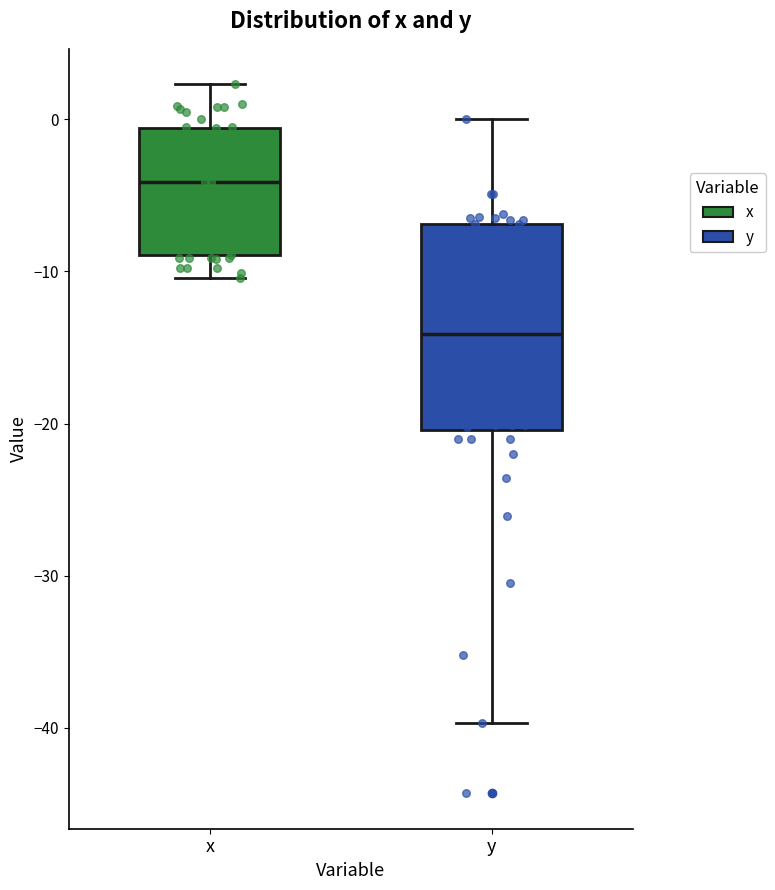

Where is the upper edge of the box for y on the y-axis? The values are not printed on the chart, so give them approximately, as read against the axis.

-7